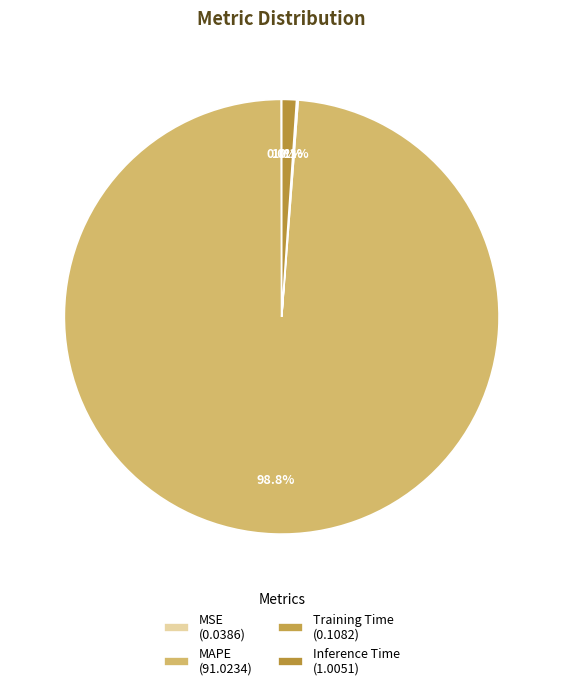

Does MSE represent more than half of the total?

No